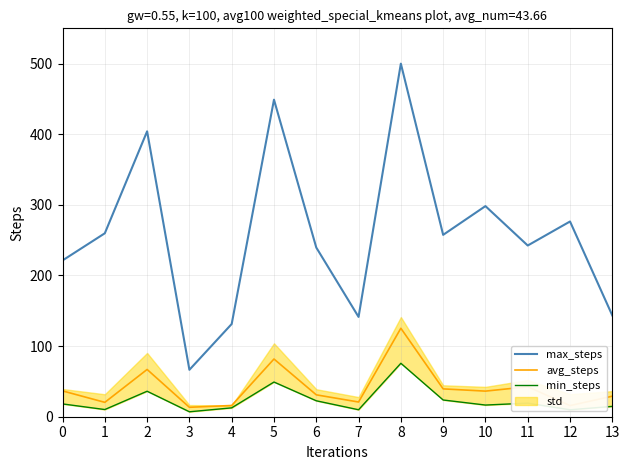

What value does the avg_steps series have at 11?

42.4